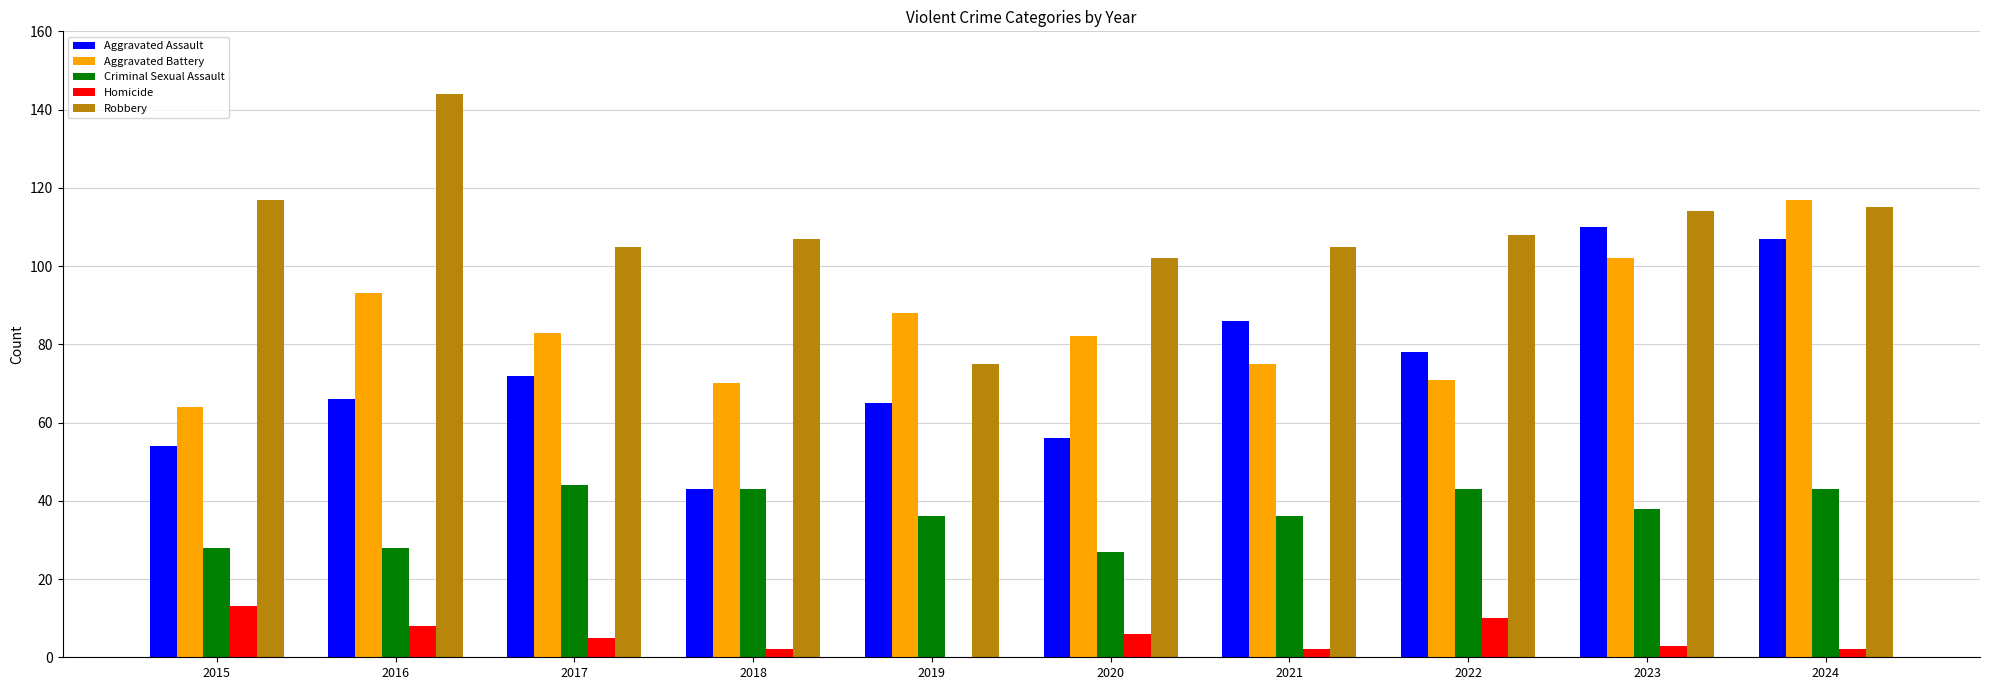

What is the spread (max minus min) of values at 2024?

115